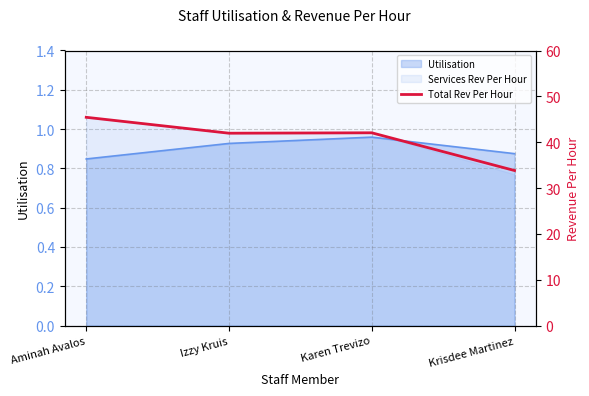

What position from the right is Karen Trevizo?

2